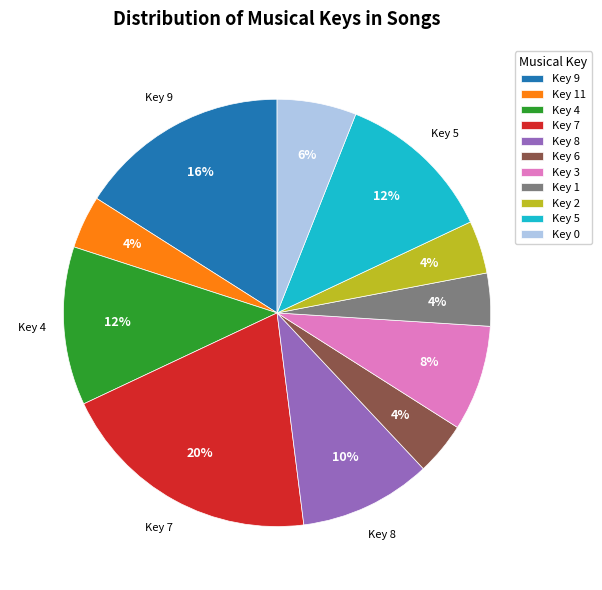

Is there a majority slice in this chart?

No